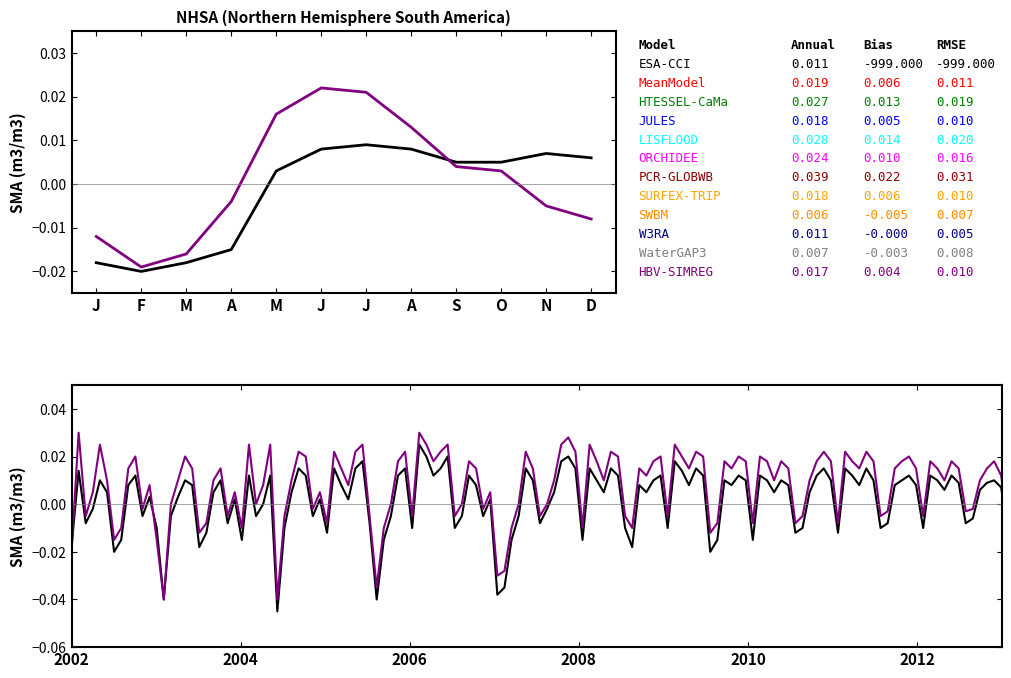

True or false: HBV-SIMREG has a value of 0.0 at O.

False